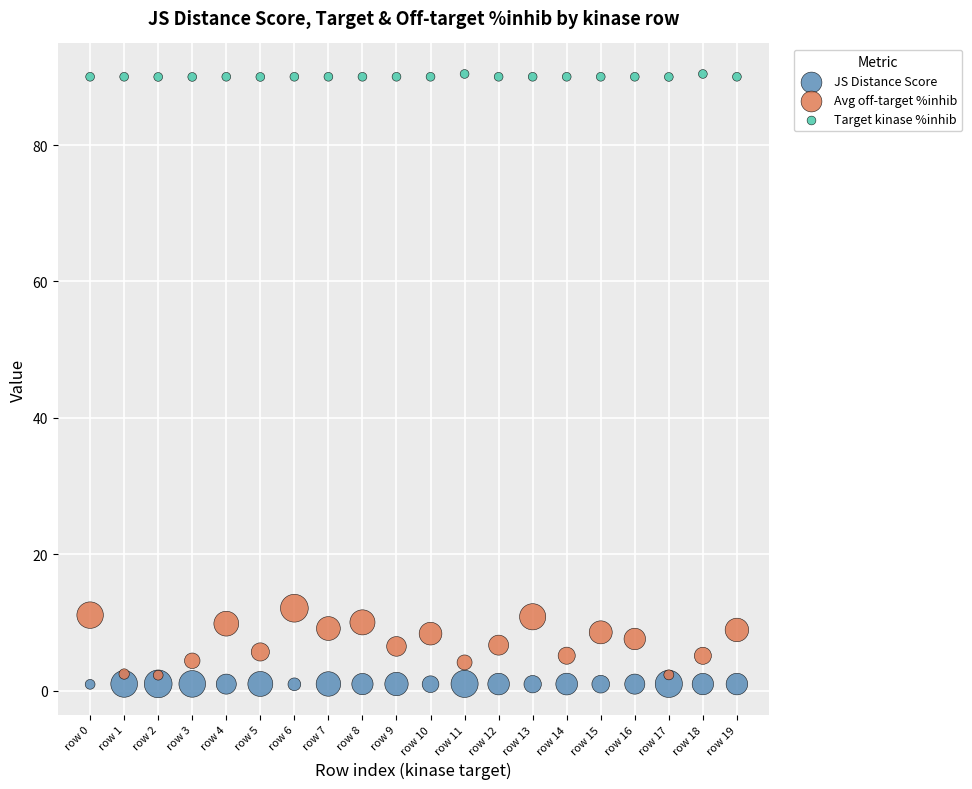

Across all series, what Y value is closest to 45?

12.1